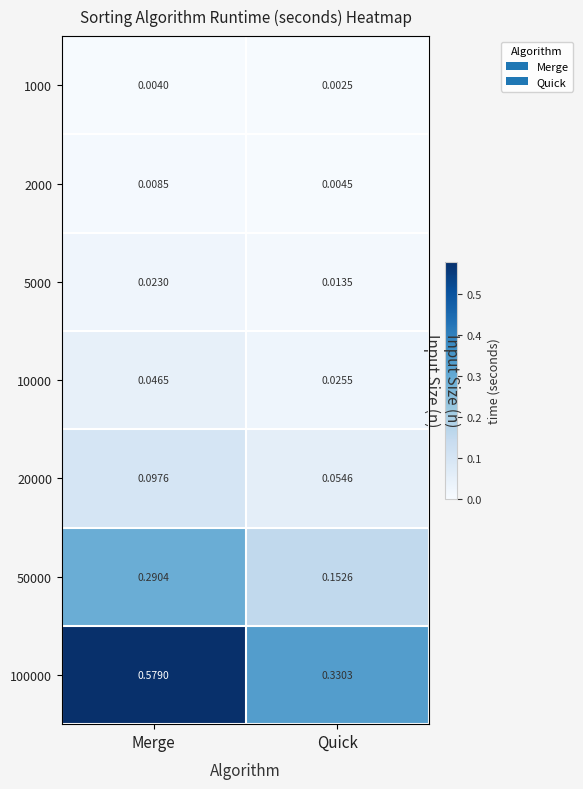

The value of 5000 at Merge is 0.0. True or false?

True